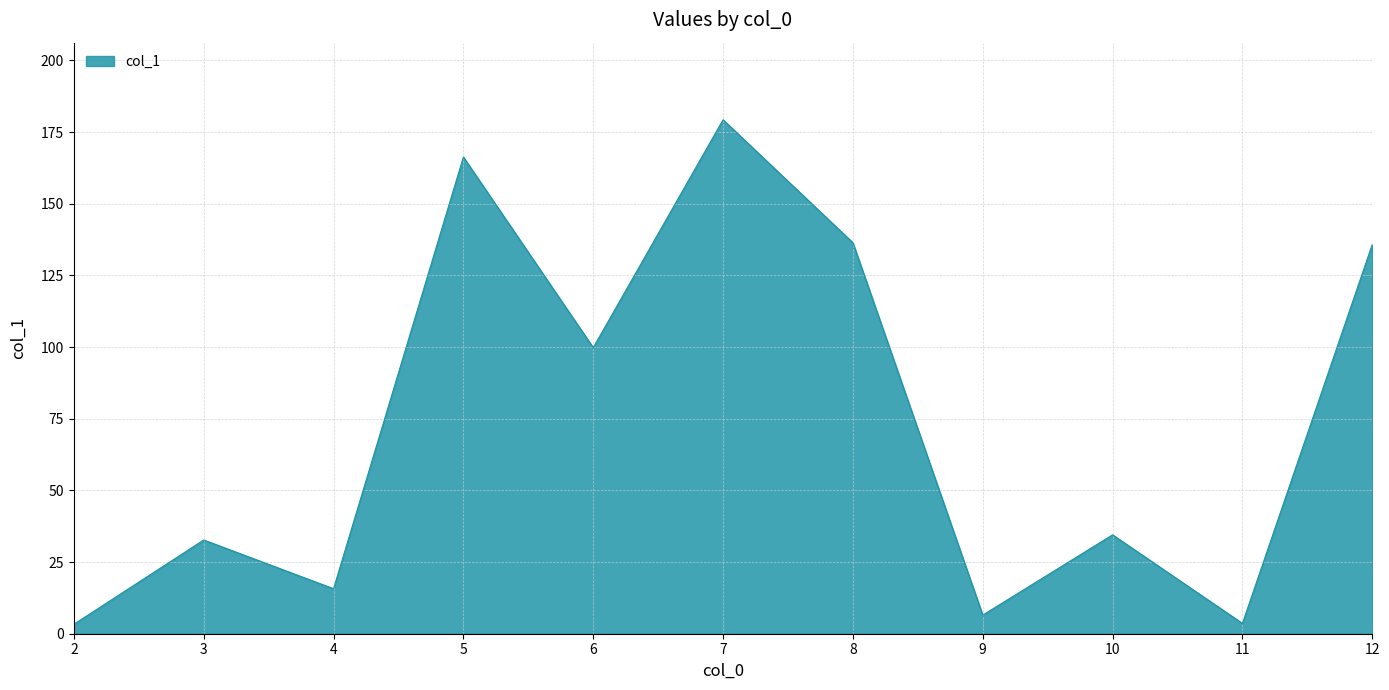

At which category does the data reach its first local peak?

3